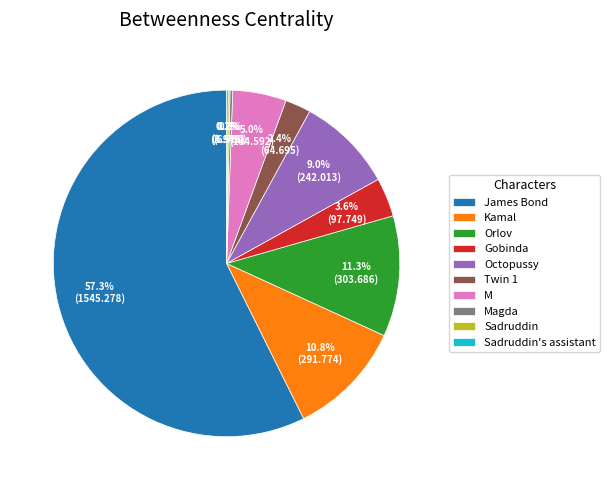

Which slice is the largest?

James Bond